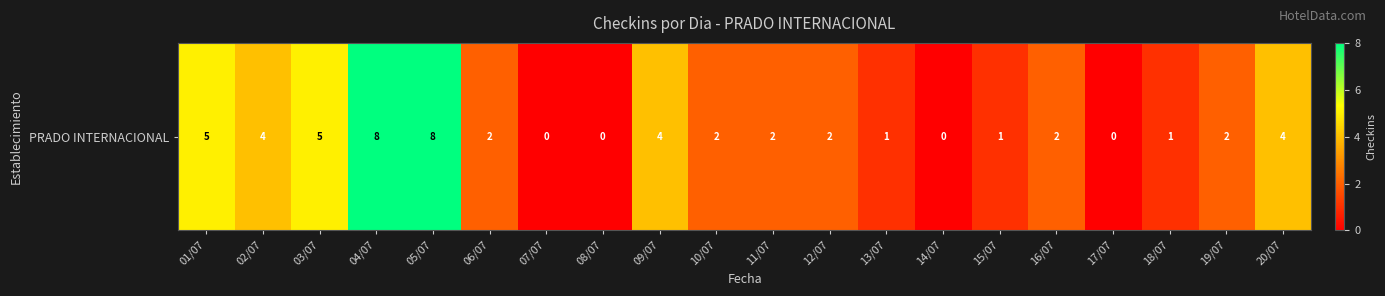

Rank the categories by value from lowest to highest.

07/07, 08/07, 14/07, 17/07, 13/07, 15/07, 18/07, 06/07, 10/07, 11/07, 12/07, 16/07, 19/07, 02/07, 09/07, 20/07, 01/07, 03/07, 04/07, 05/07